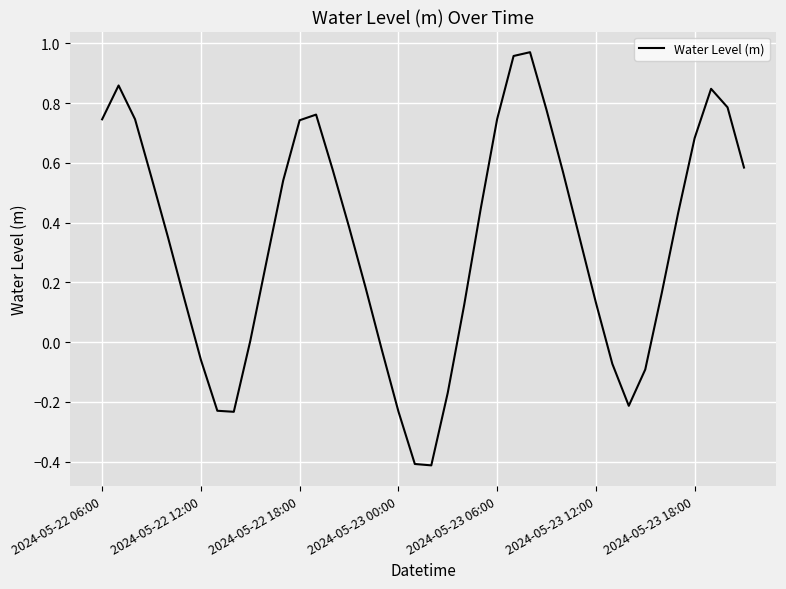

What is the difference between the maximum and minimum values?

1.4